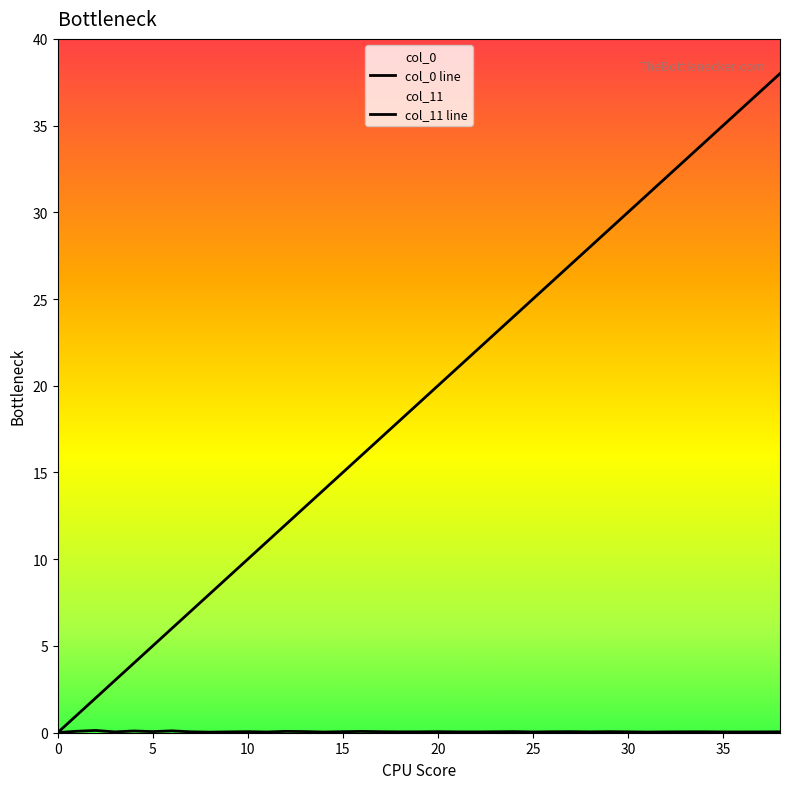

True or false: col_11 line has more than 1 points higher than both neighbors.

False